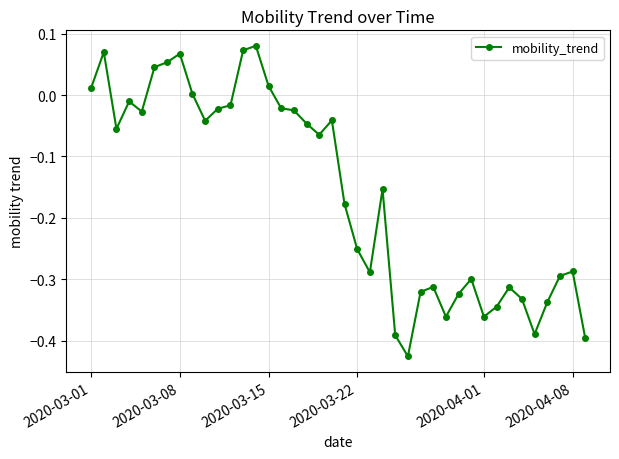

What is the sum of all values?

-6.3